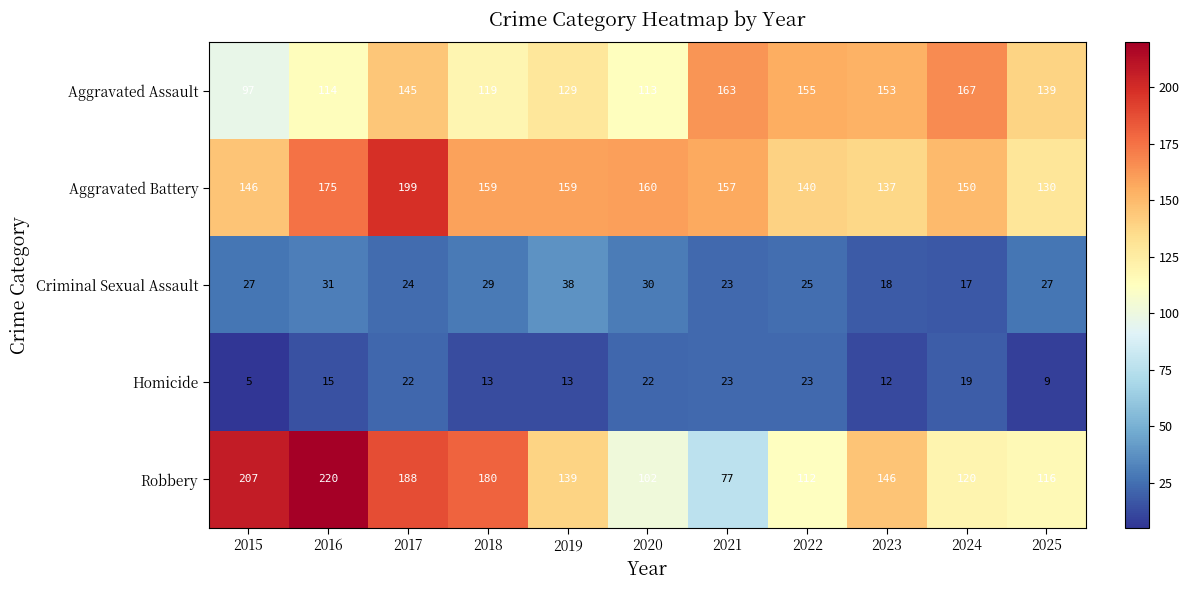

At which category does the chart reach its minimum across all series?

2015